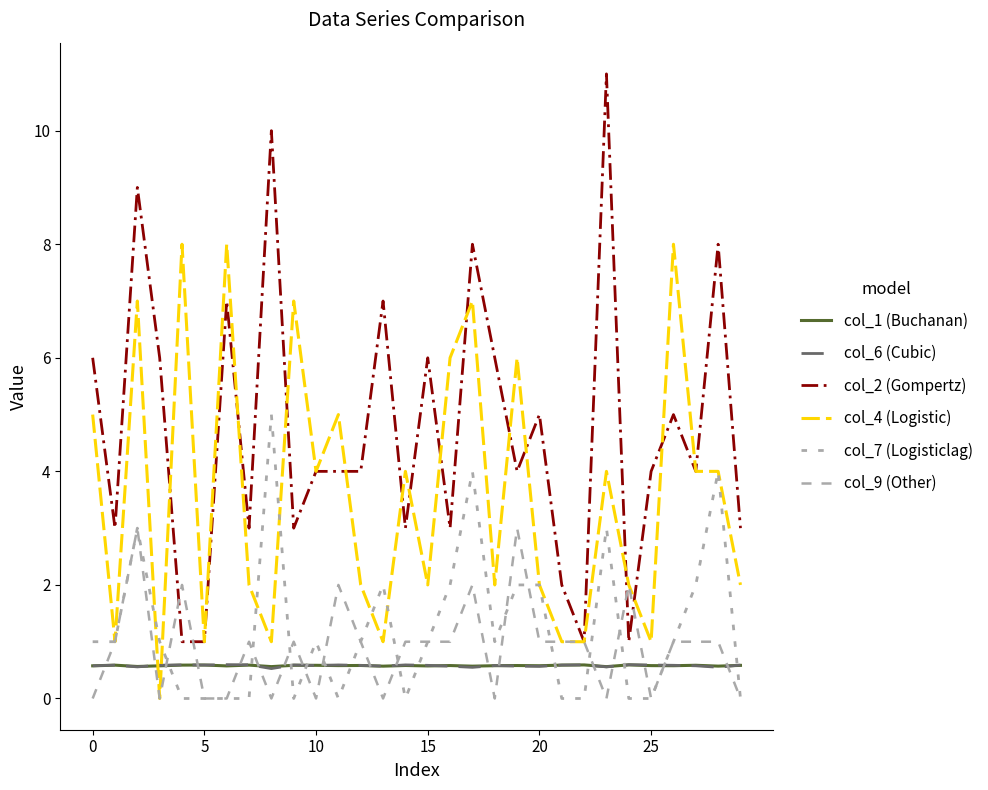

How many interior local valleys does the col_1 (Buchanan) series have?

11